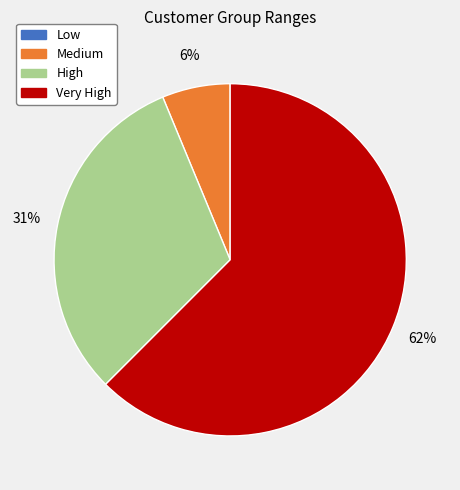

True or false: Medium accounts for 16% of the total.

False